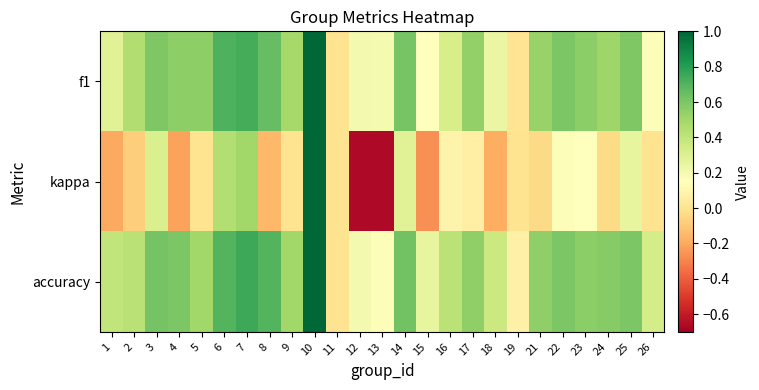

Reading left to right, transcribe all the data shown in this chart.

f1: 1=0.3	2=0.5	3=0.6	4=0.6	5=0.5	6=0.7	7=0.7	8=0.7	9=0.5	10=1.0	11=0.0	12=0.2	13=0.2	14=0.6	15=0.2	16=0.3	17=0.5	18=0.2	19=0.0	21=0.5	22=0.6	23=0.6	24=0.5	25=0.6	26=0.2
kappa: 1=-0.2	2=-0.1	3=0.3	4=-0.2	5=0.0	6=0.4	7=0.5	8=-0.2	9=0.0	10=1.0	11=0.0	12=-0.7	13=-0.7	14=0.3	15=-0.3	16=0.1	17=0.1	18=-0.2	19=0.0	21=-0.0	22=0.2	23=0.2	24=-0.0	25=0.2	26=0.0
accuracy: 1=0.4	2=0.4	3=0.6	4=0.6	5=0.5	6=0.7	7=0.8	8=0.7	9=0.5	10=1.0	11=0.0	12=0.2	13=0.2	14=0.6	15=0.2	16=0.4	17=0.5	18=0.4	19=0.1	21=0.5	22=0.6	23=0.6	24=0.6	25=0.6	26=0.3